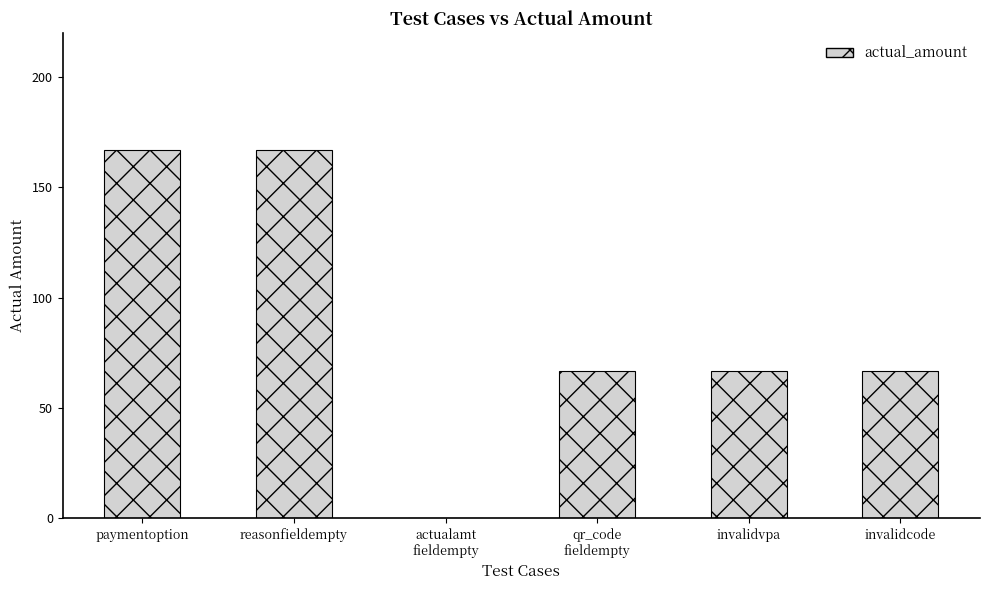

Where does the data first go above 67?

paymentoption